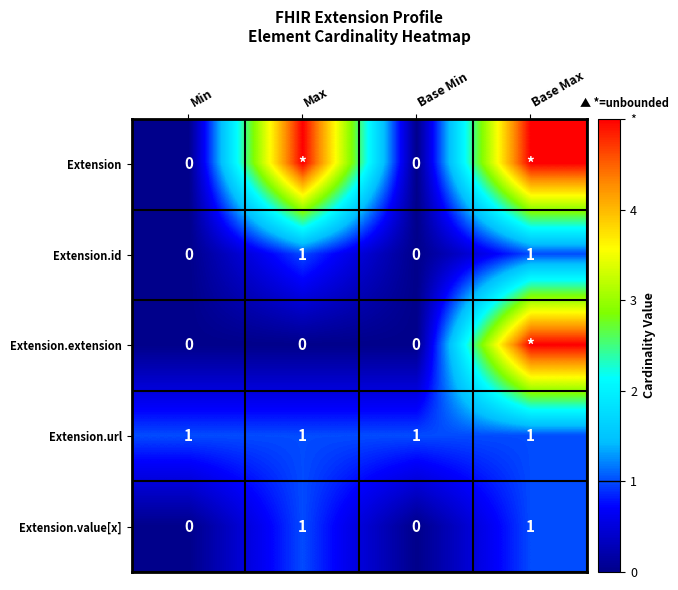

Count the Extension.id values in the range 0 to 1.

4